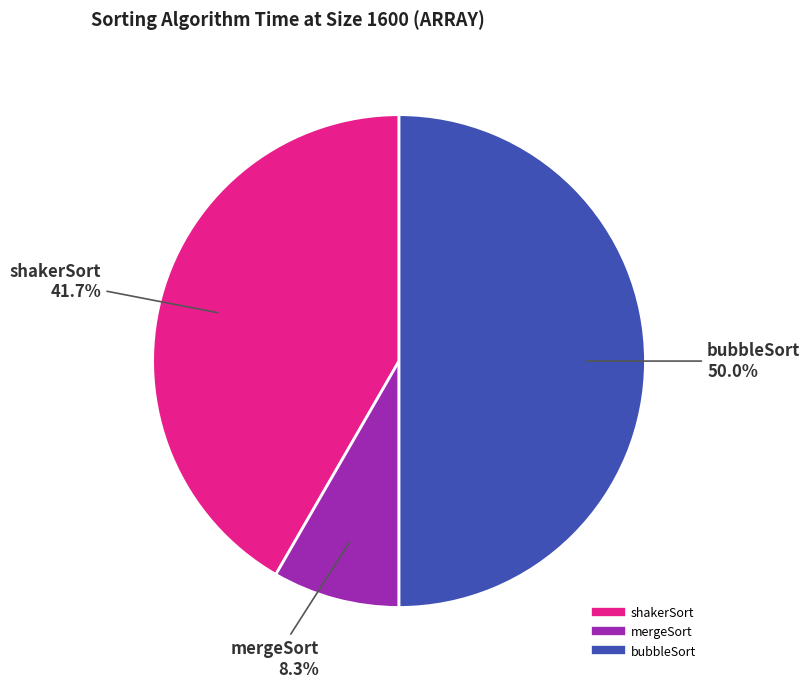

Is mergeSort the majority of the pie?

No